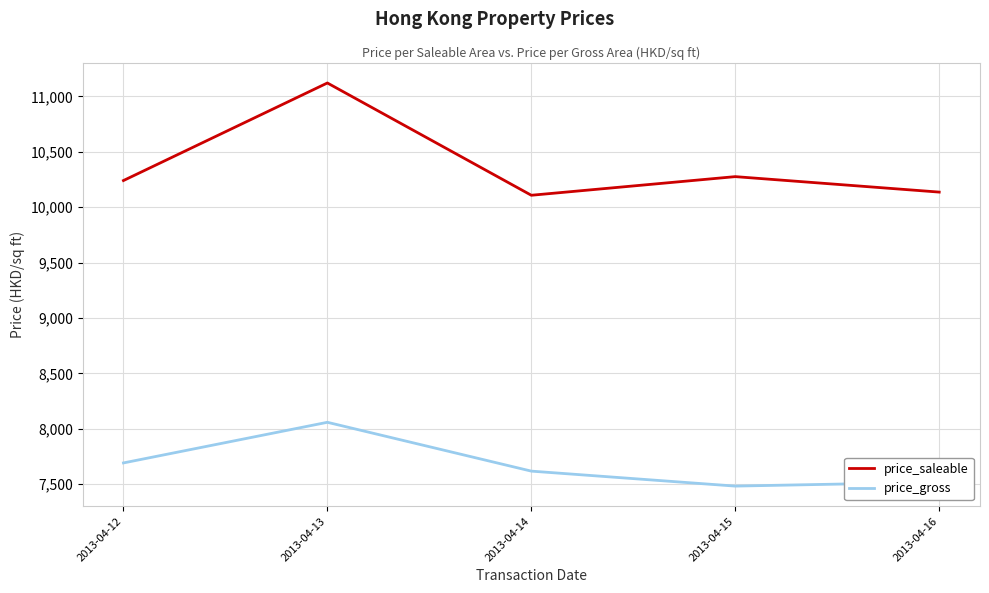

True or false: price_gross has a value of 7482.8 at 2013-04-15.

True